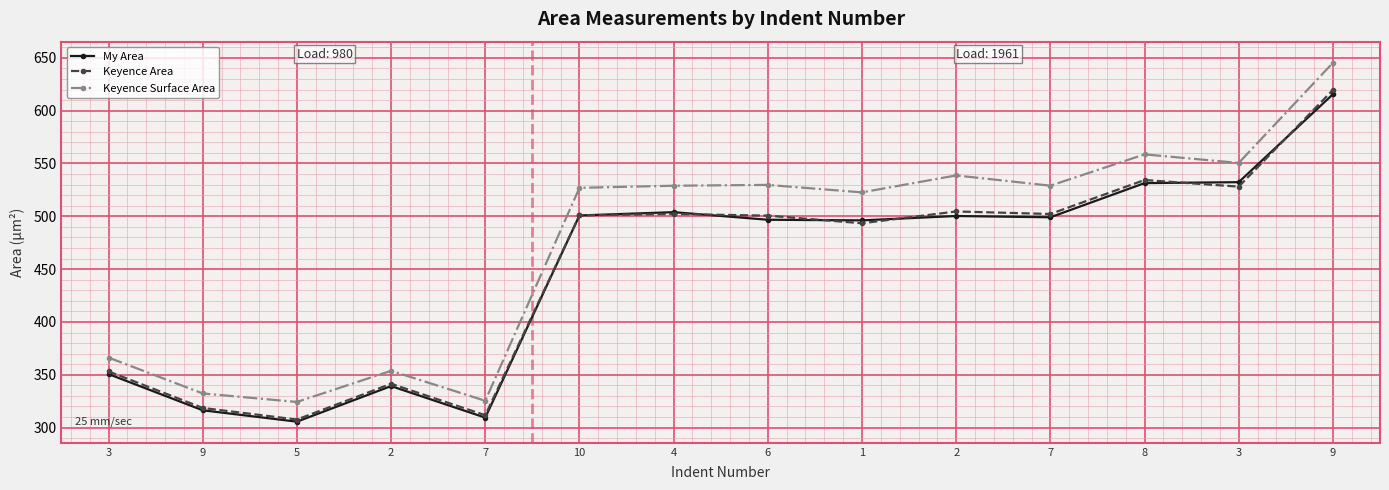

Reading right to left, transcribe all the data shown in this chart.

My Area: 615.5	532.3	531.4	499.1	500.3	496.1	496.7	503.9	500.8	309.4	339.3	305.6	316.4	350.7
Keyence Area: 619.6	528.1	534.3	502.2	504.6	493.4	500.6	502.2	500.9	311.7	341.5	307.6	318.6	353.2
Keyence Surface Area: 645.3	550.5	558.6	529.0	538.7	522.6	529.7	528.9	526.9	325.4	353.7	324.2	332.3	366.3